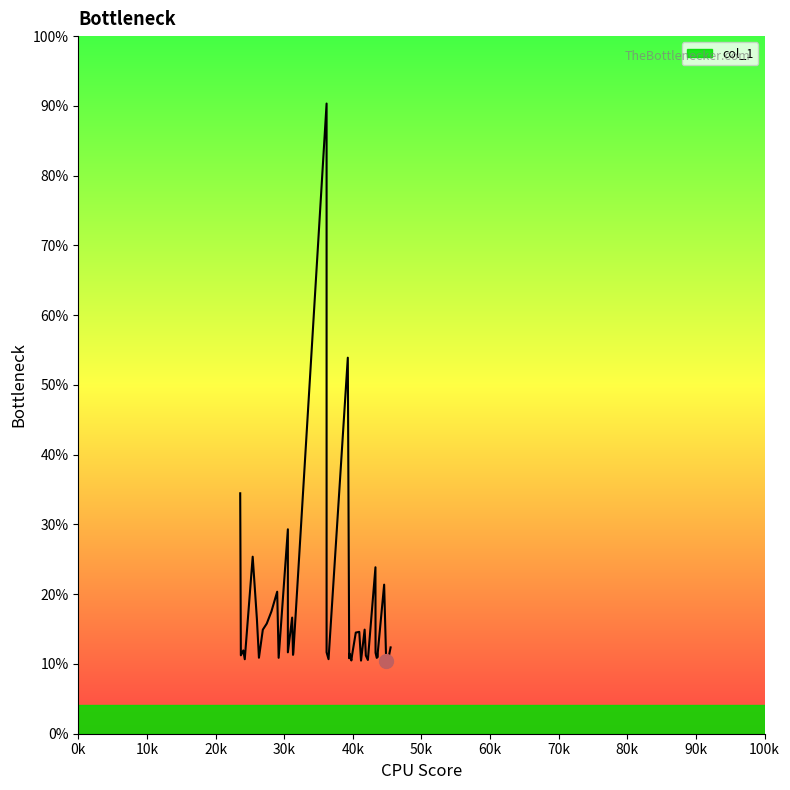

How many points are higher than both their immediate neighbors (excluding endpoints)?

12